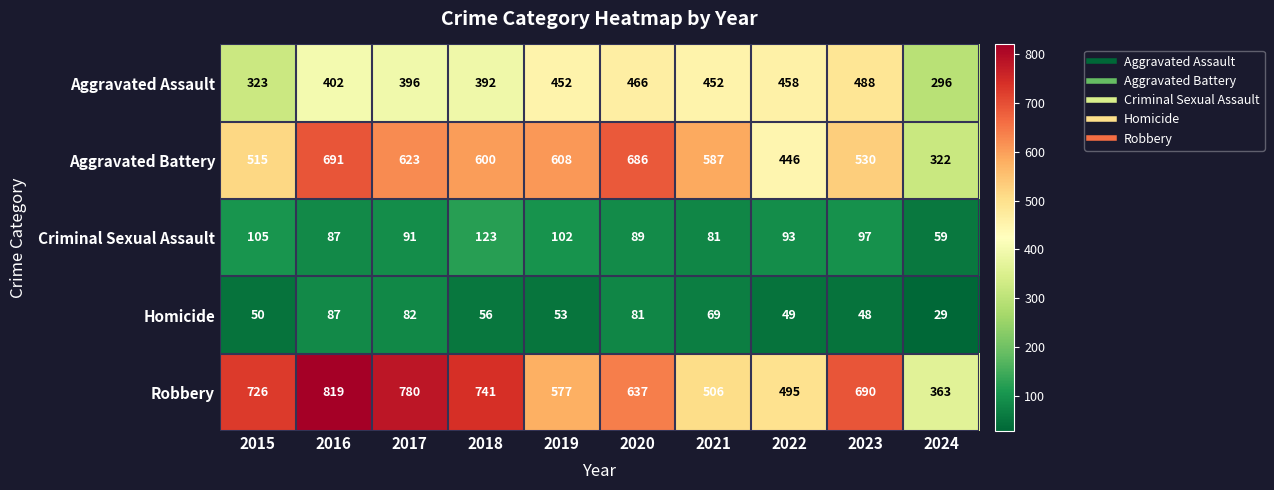

At which label is Homicide closest to 58?

2018